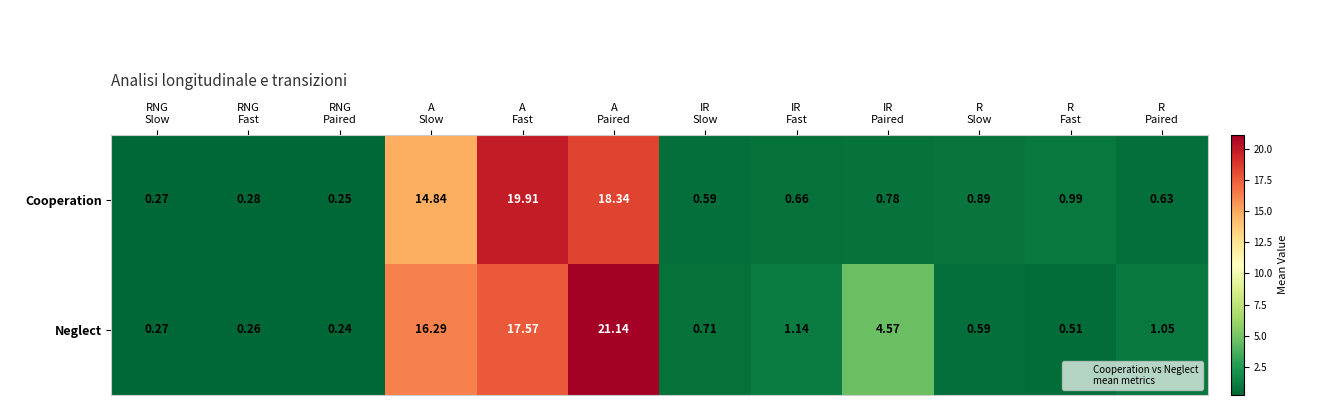

Rank the series by their maximum value, from lowest to highest.

Cooperation, Neglect